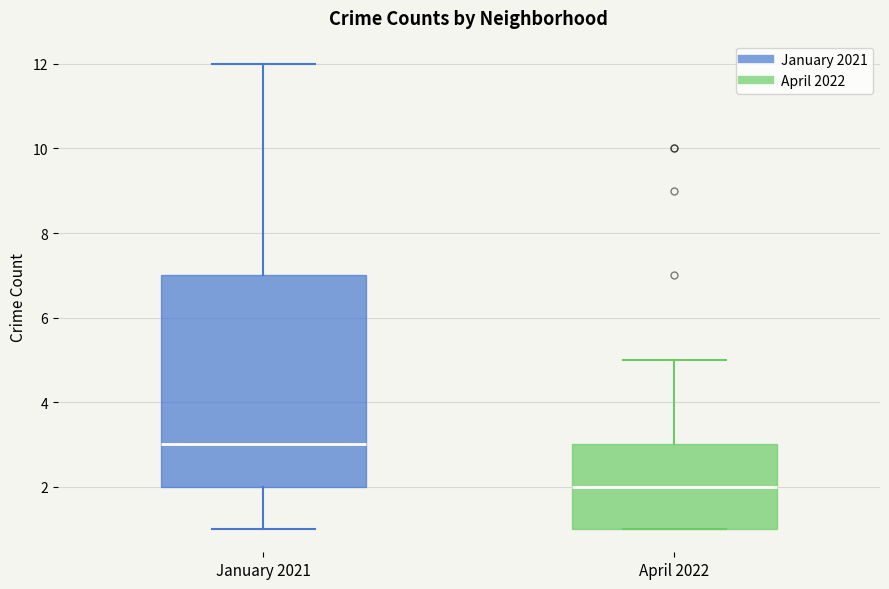

Reading left to right, read every box against the y-axis: the position of its median line, the range the box covers, and the ends of its whiskers. The values are not printed on the chart, so give them approximately, as read against the axis.

January 2021: median 3, box 2 to 7, whiskers 1 to 12
April 2022: median 2, box 1 to 3, whiskers 1 to 5